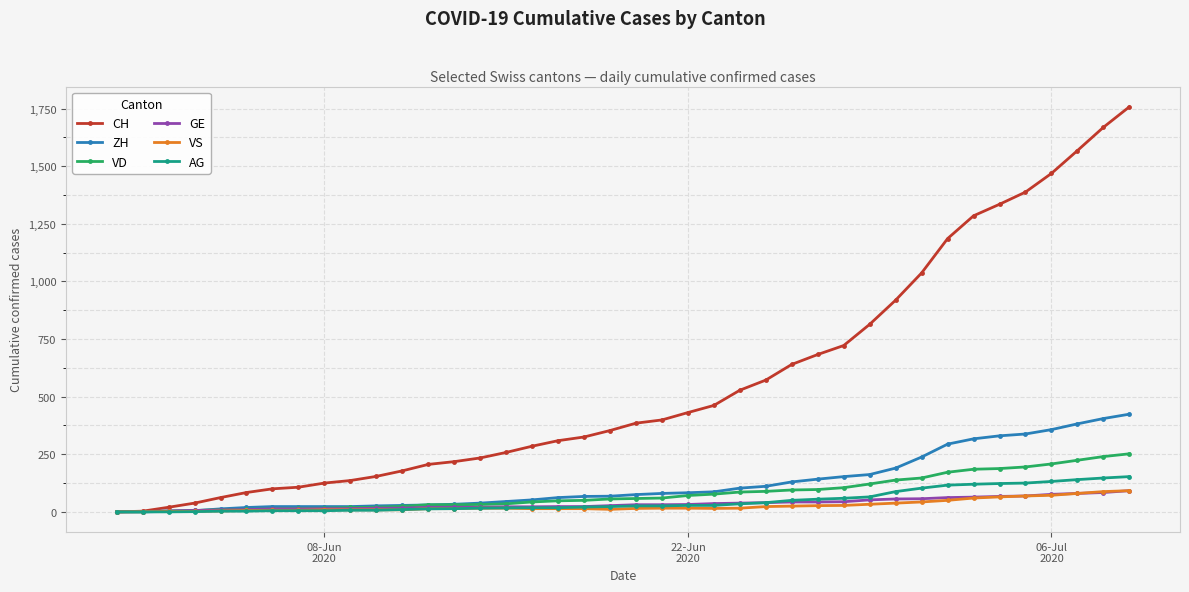

At how many categories does at least one series exceed 1114?

8